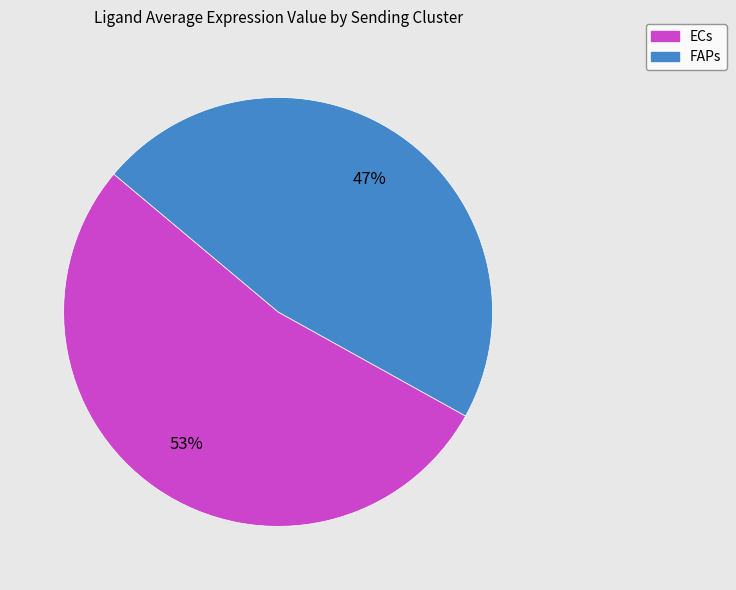

To the nearest percent, what is the difference between the largest and smallest slice percentages?

6%